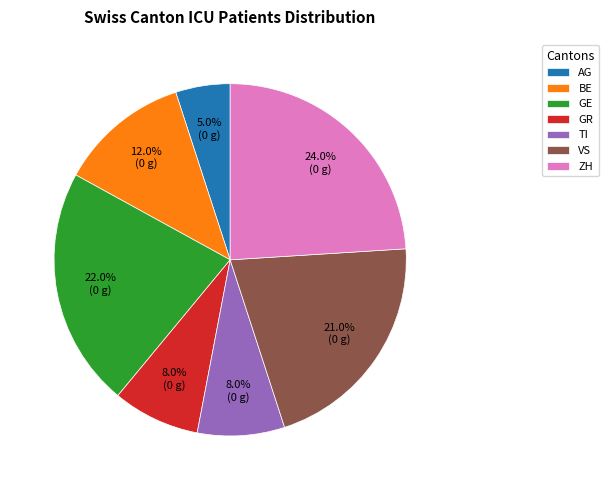

What is the total percentage of BE and GR?

20.0%